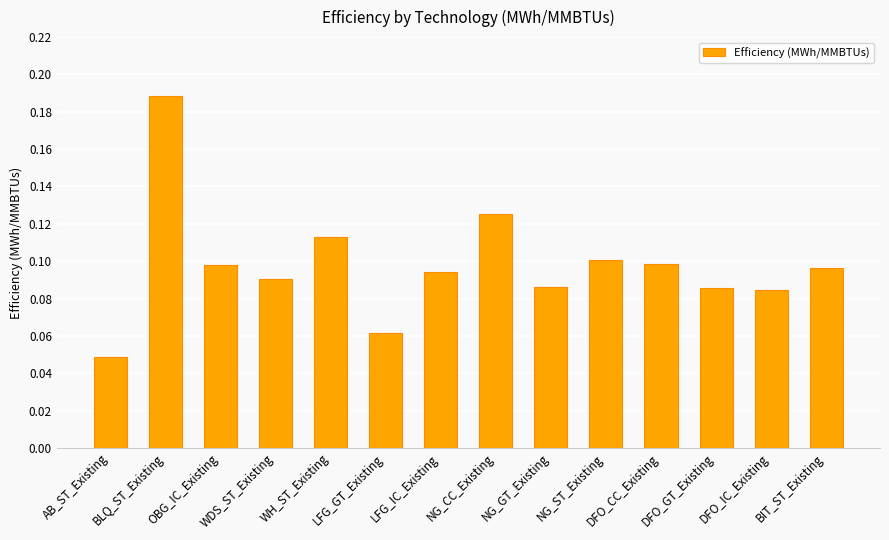

At which label is the value closest to 0?

AB_ST_Existing